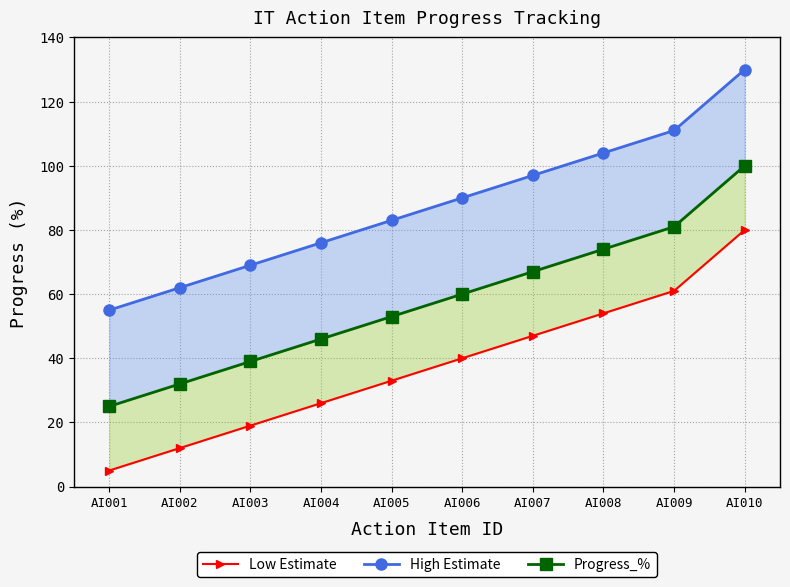

What is the difference between the highest and lowest values at AI003?

50